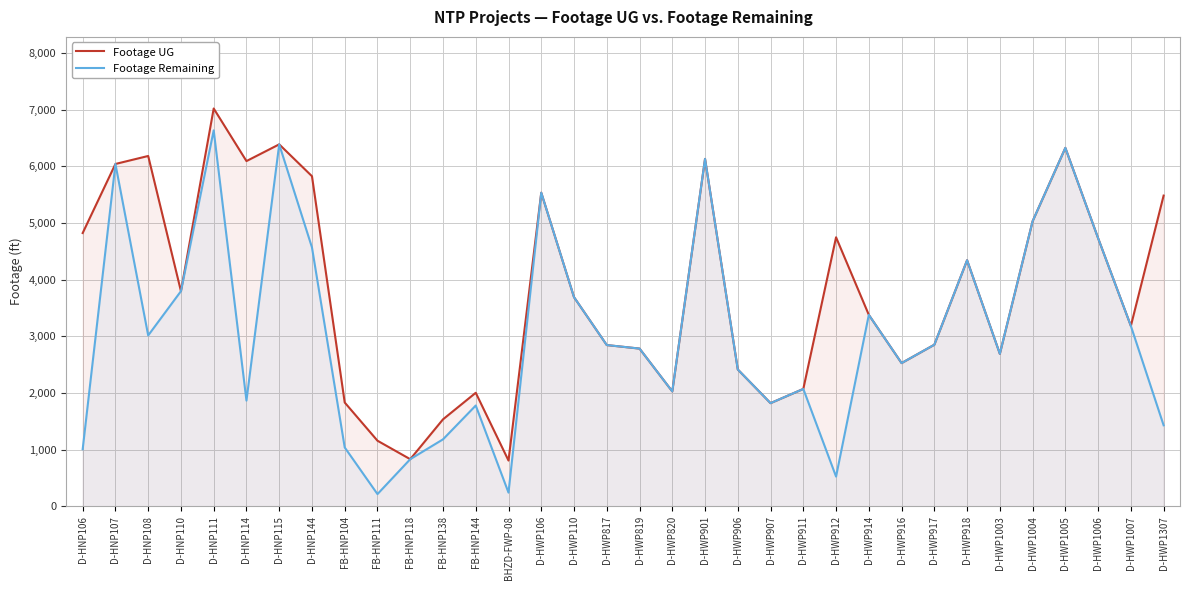

Is it true that Footage UG equals 6794 at D-HNP110?

False